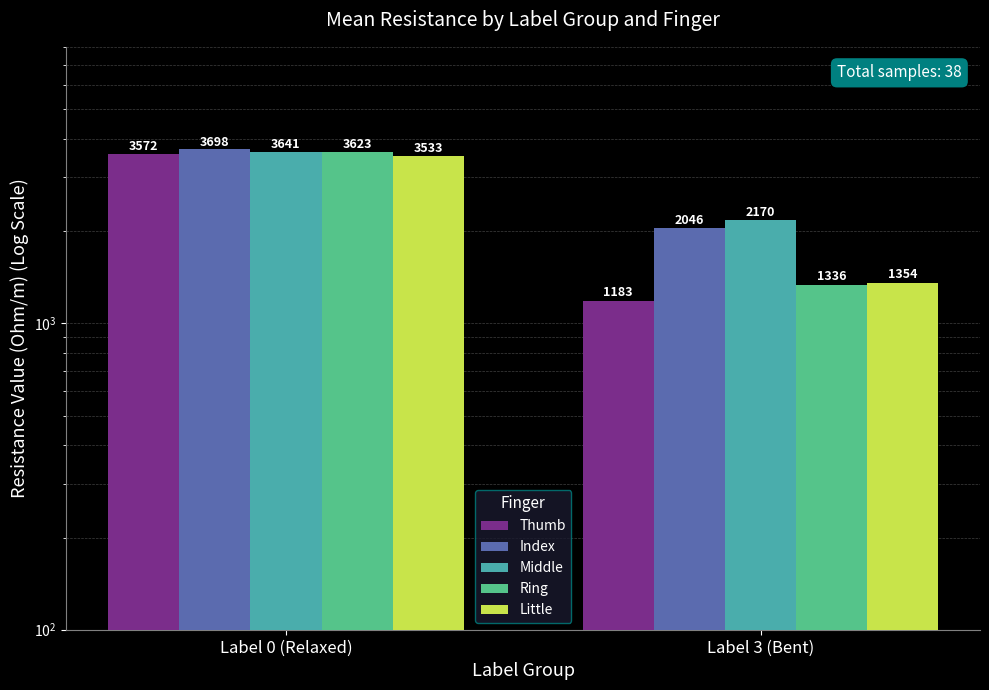

How many groups of bars are there?

2